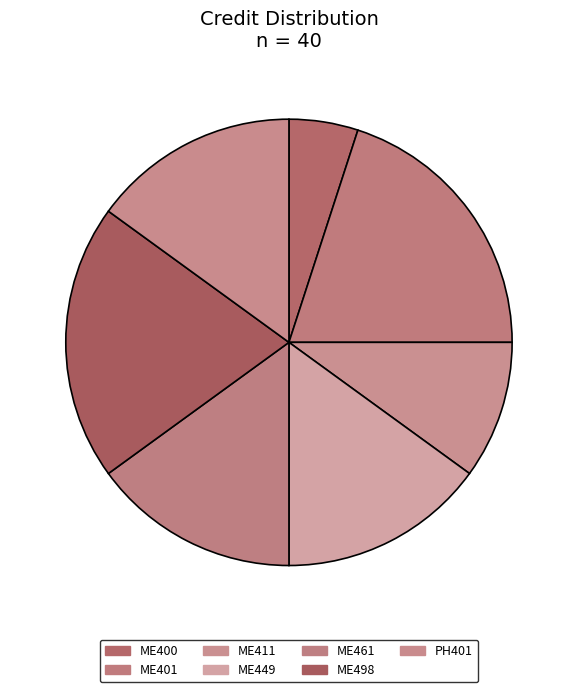

How many slices are in this pie chart?

7